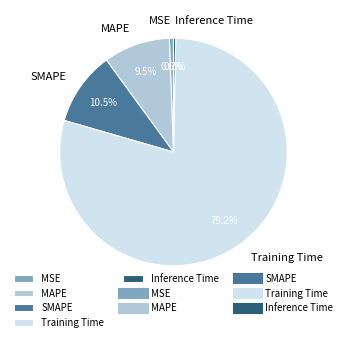

Does Training Time represent more than half of the total?

Yes